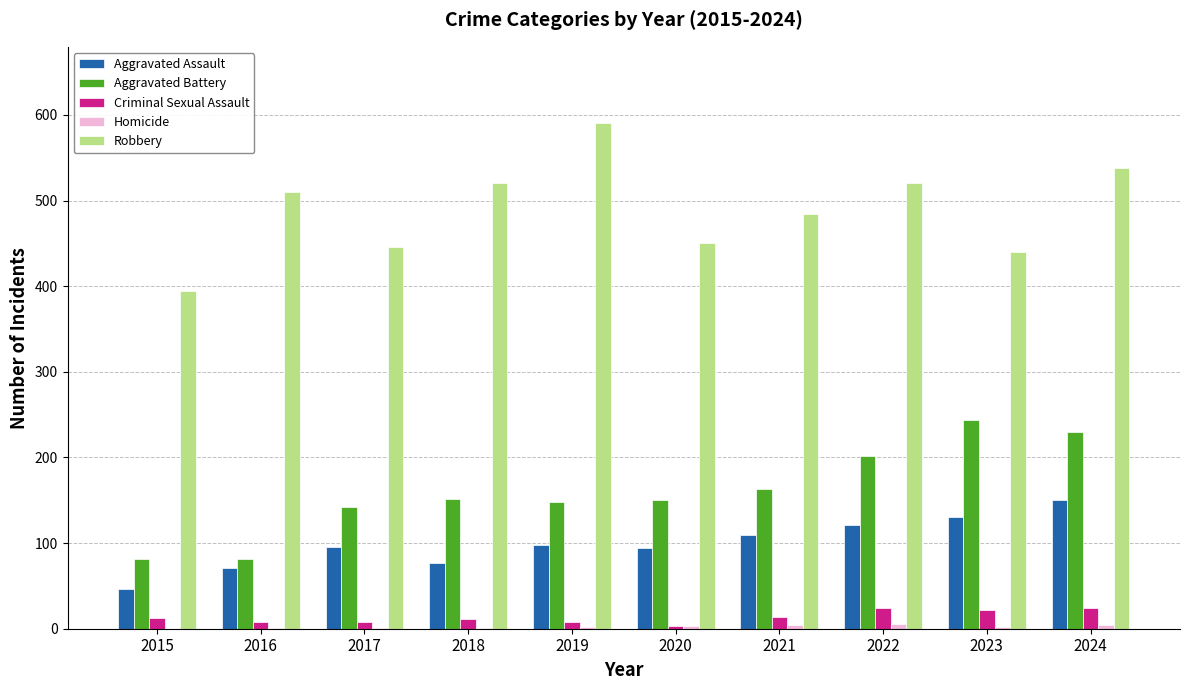

Is the value of Criminal Sexual Assault at 2017 greater than the value of Aggravated Assault at 2021?

No